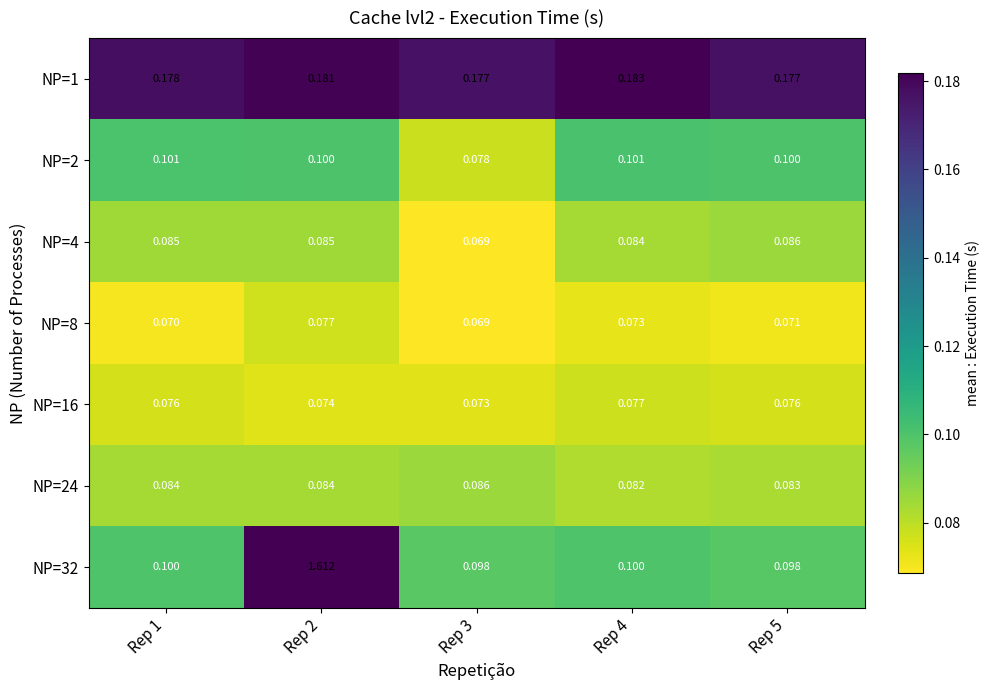

What is the total value across all series at Rep 4?

0.7